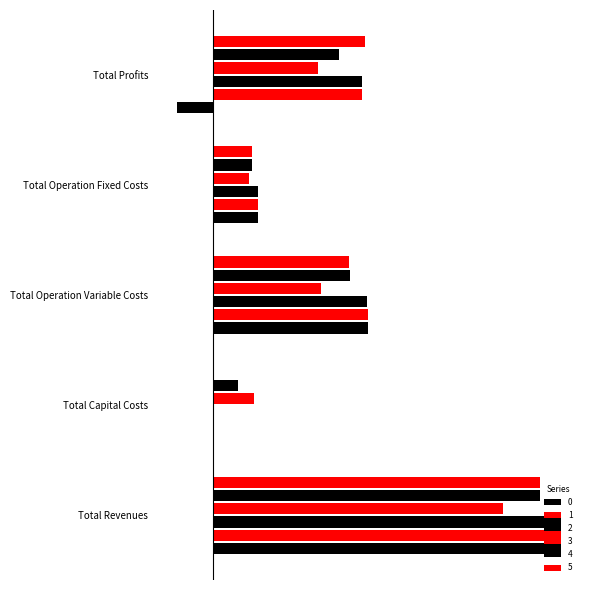

What is the difference between the second highest and second lowest values in the 1 series?

288349.7